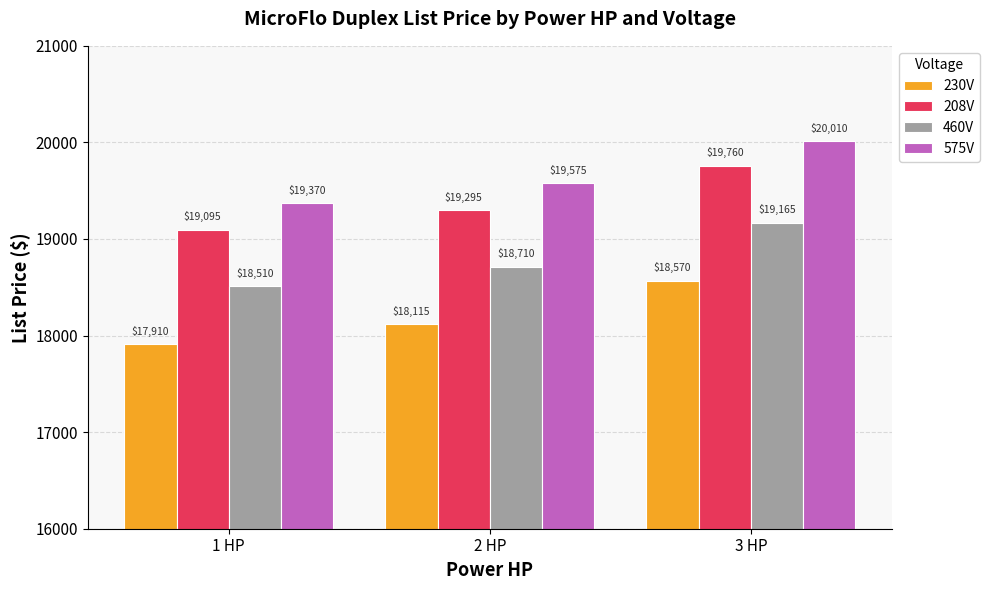

Which category has the lowest value across all series?

1 HP